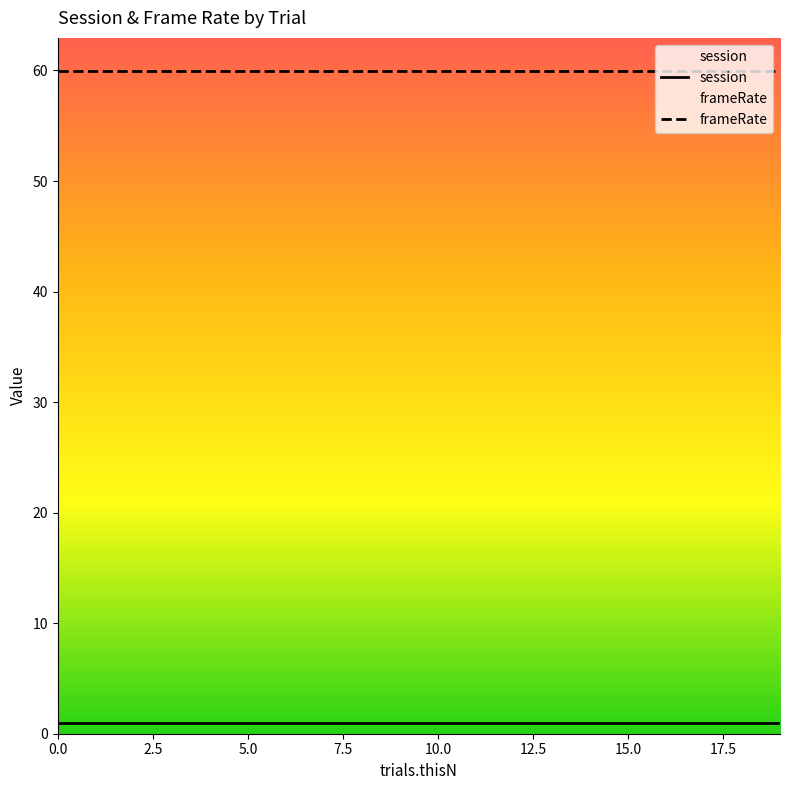

Is this an area chart (filled region under the line)?

No